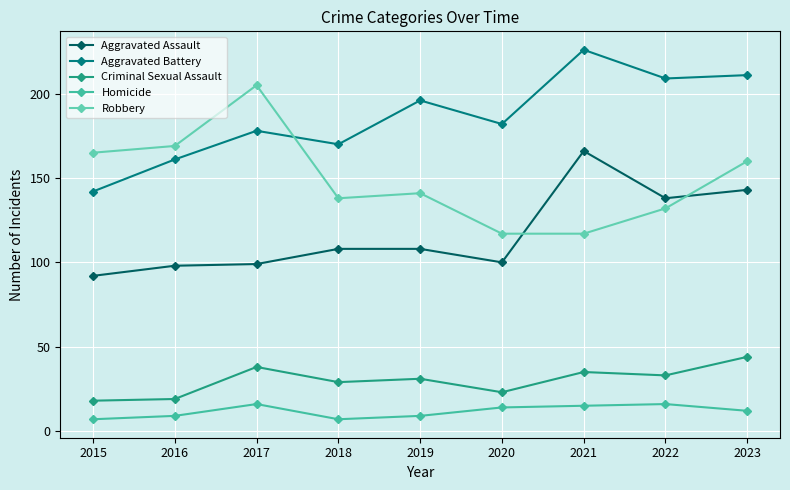

True or false: Homicide and Aggravated Battery cross at least once.

False